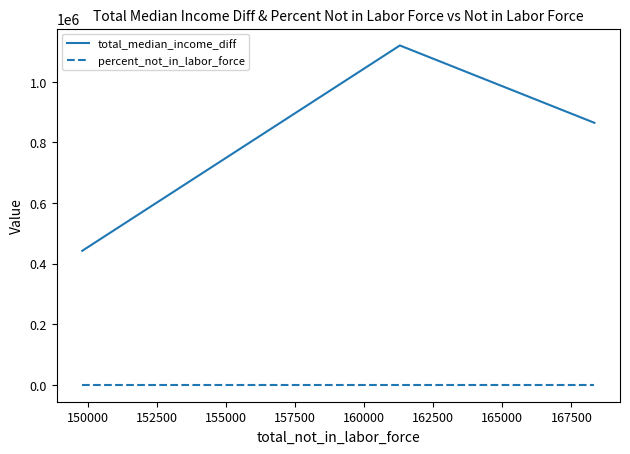

Which series has the widest spread of values?

total_median_income_diff